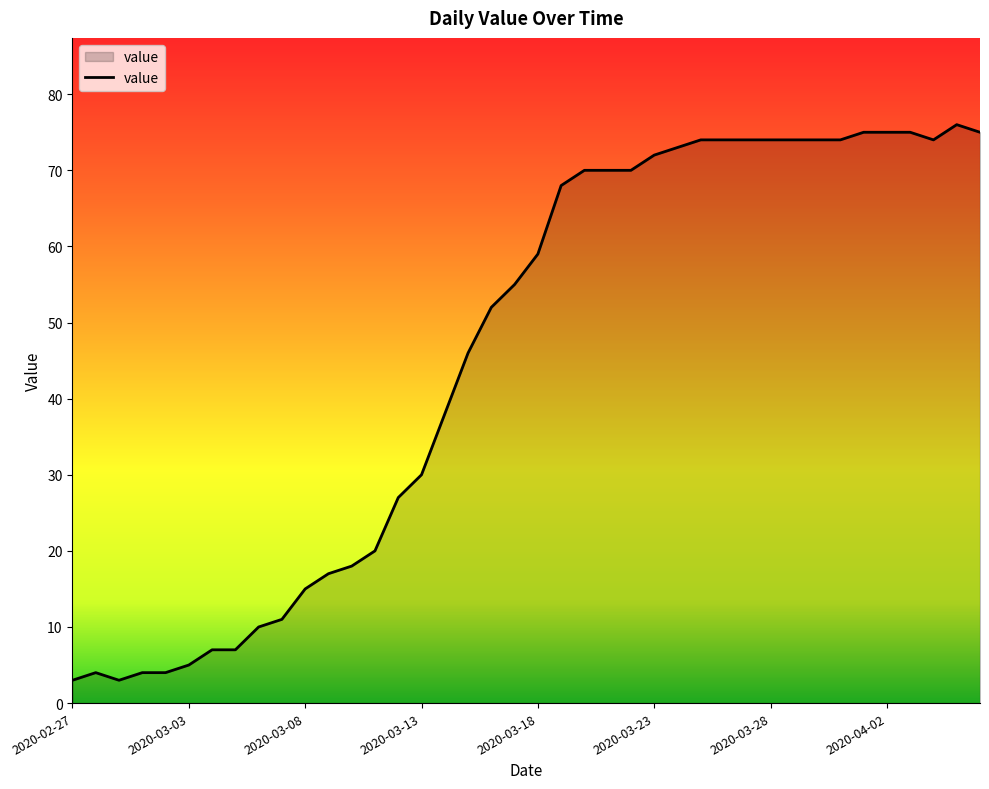

Reading left to right, list all the values displayed in this chart.

3	4	3	4	4	5	7	7	10	11	15	17	18	20	27	30	38	46	52	55	59	68	70	70	70	72	73	74	74	74	74	74	74	74	75	75	75	74	76	75